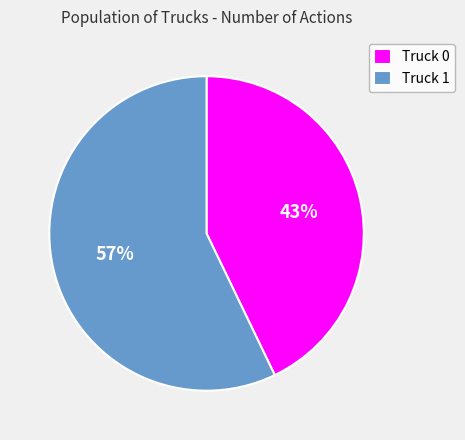

Combined, do Truck 0 and Truck 1 account for over 50%?

Yes